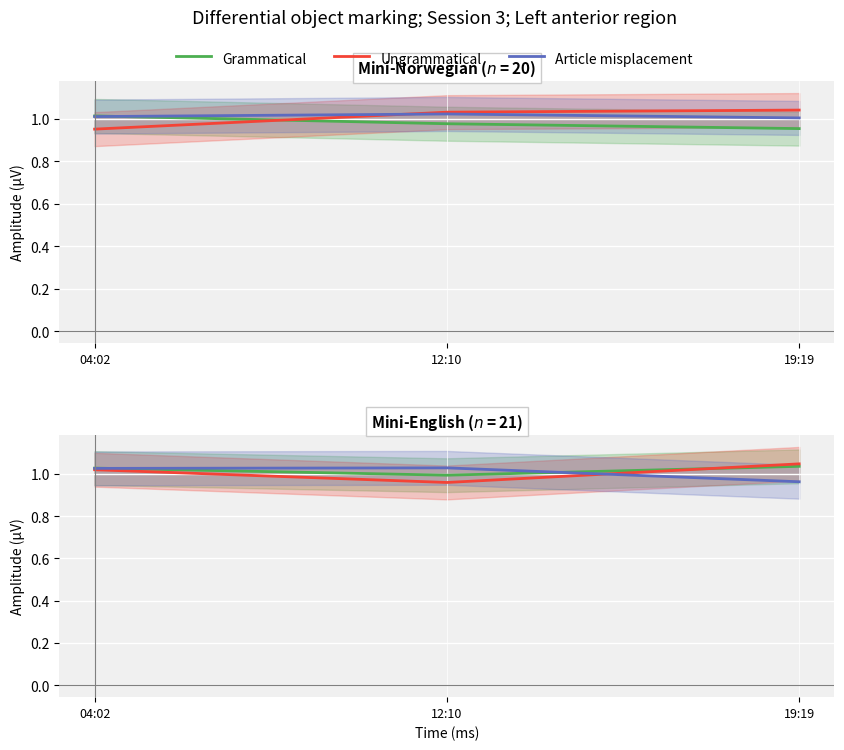

How many lines are shown in the chart?

3